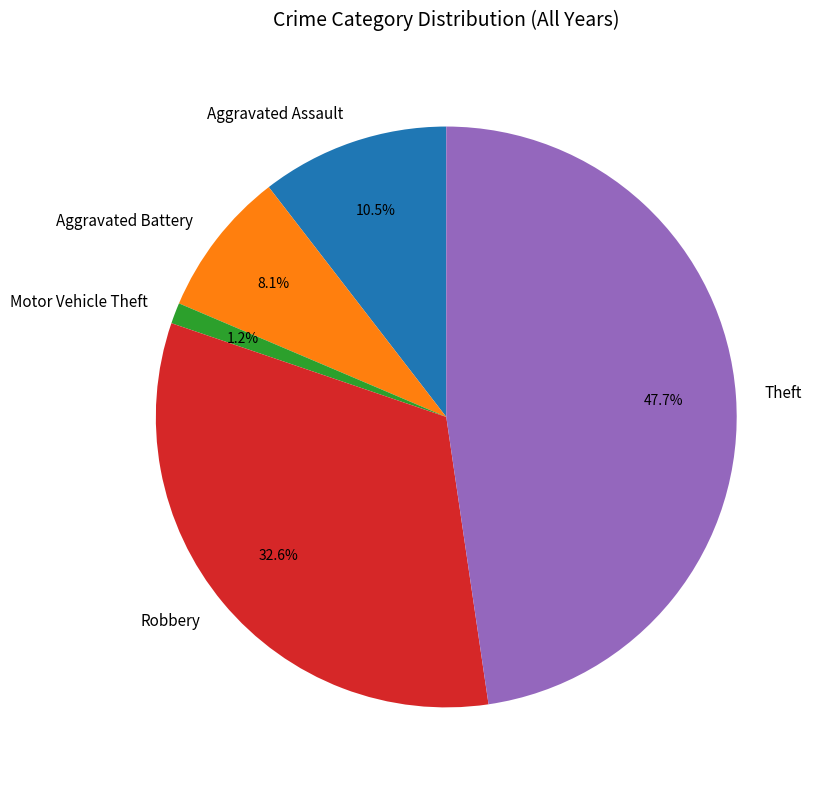

The Robbery slice represents 33% of the pie. True or false?

True